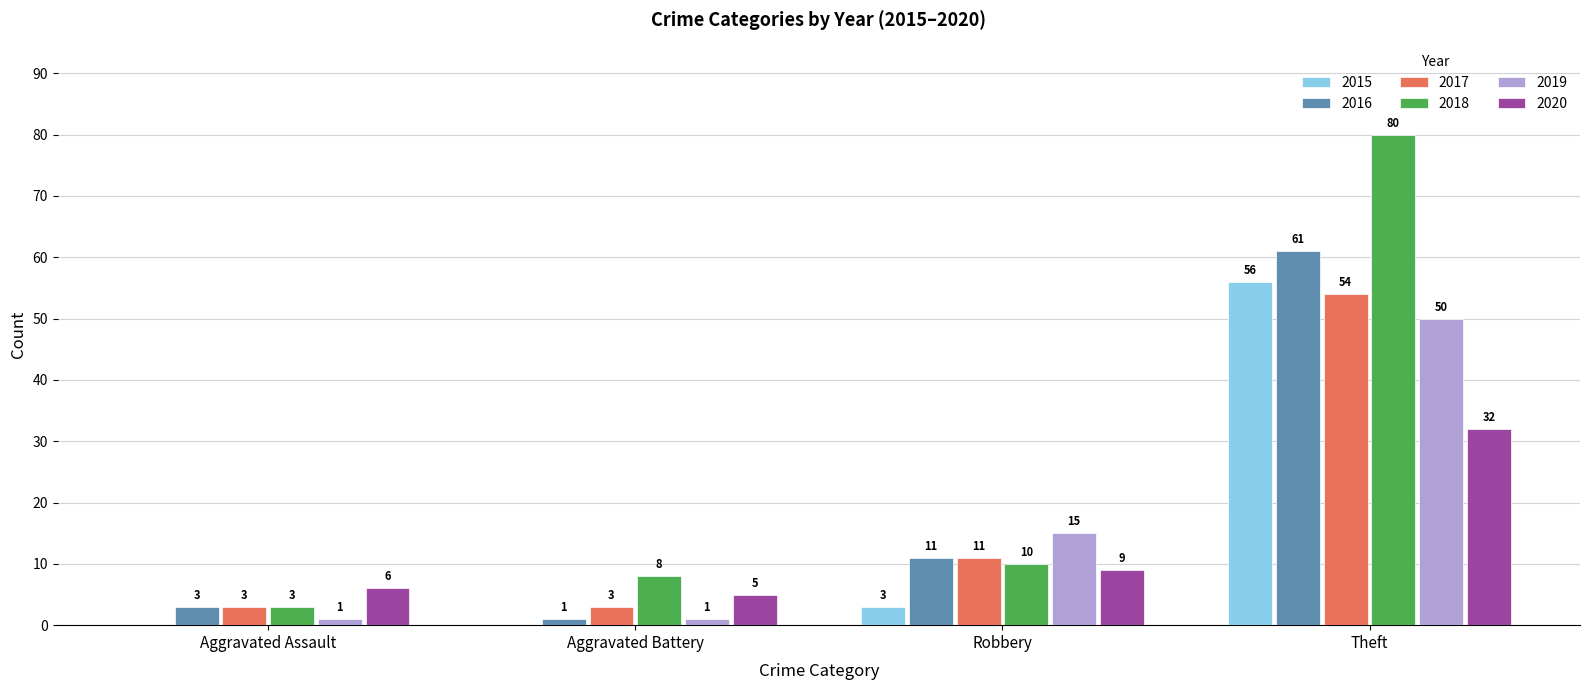

Is it true that 2020 equals 6 at Aggravated Assault?

True